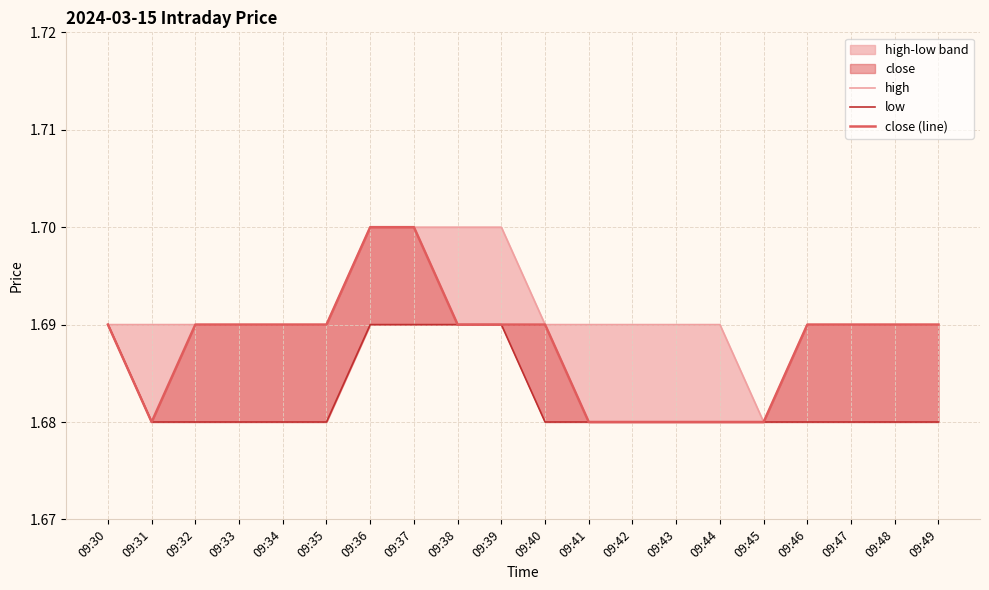

Which label corresponds to the largest value in the chart?

09:36